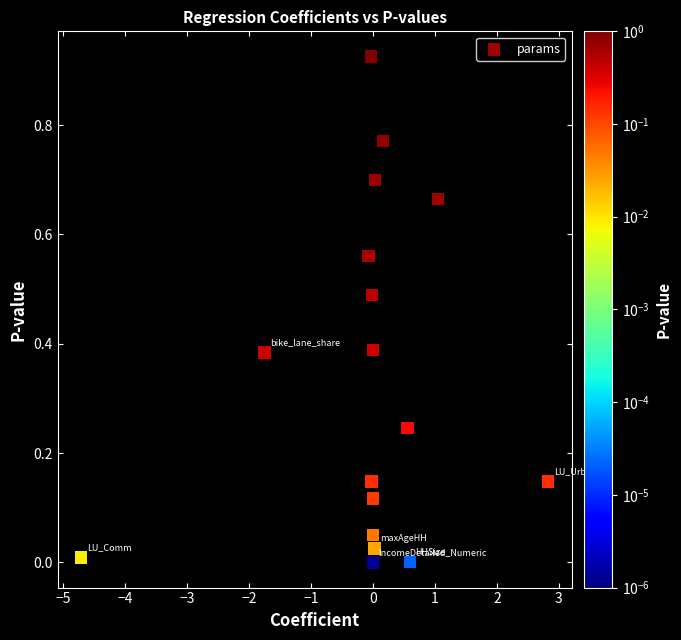

What is the range of X values (max minus min)?

7.5